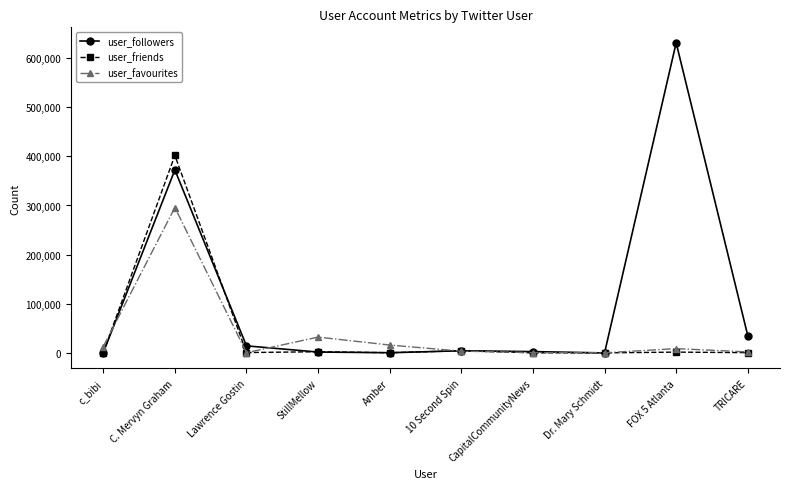

How many distinct data groups are displayed?

3